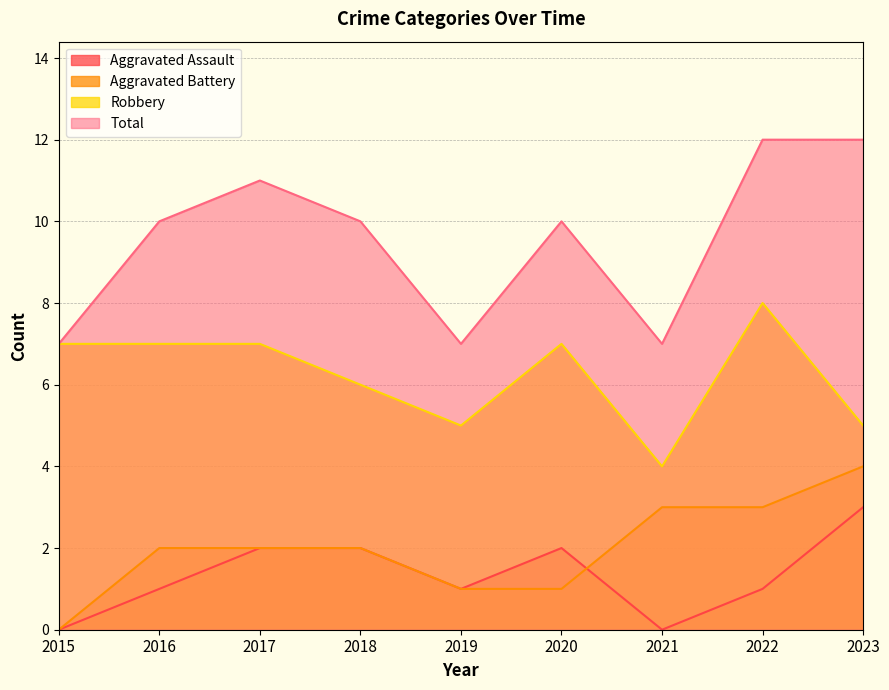

How many interior local peaks does the Aggravated Assault series have?

1